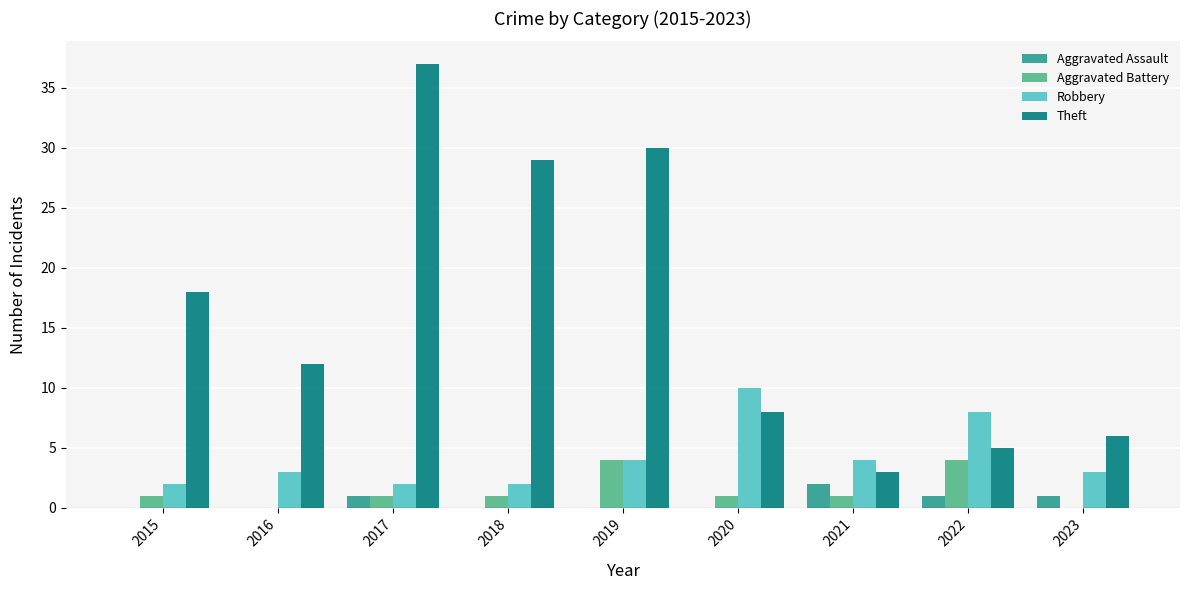

At which category is the sum across all series the highest?

2017